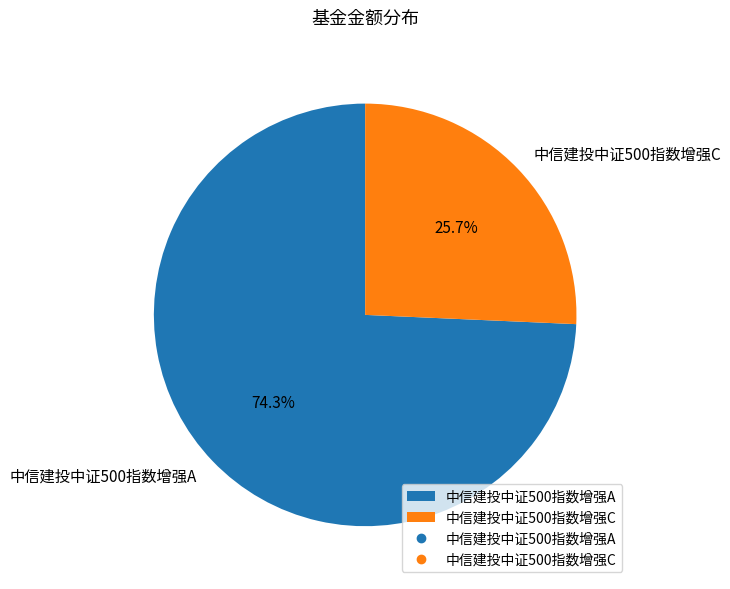

What is the total percentage of 中信建投中证500指数增强A and 中信建投中证500指数增强C?

100.0%